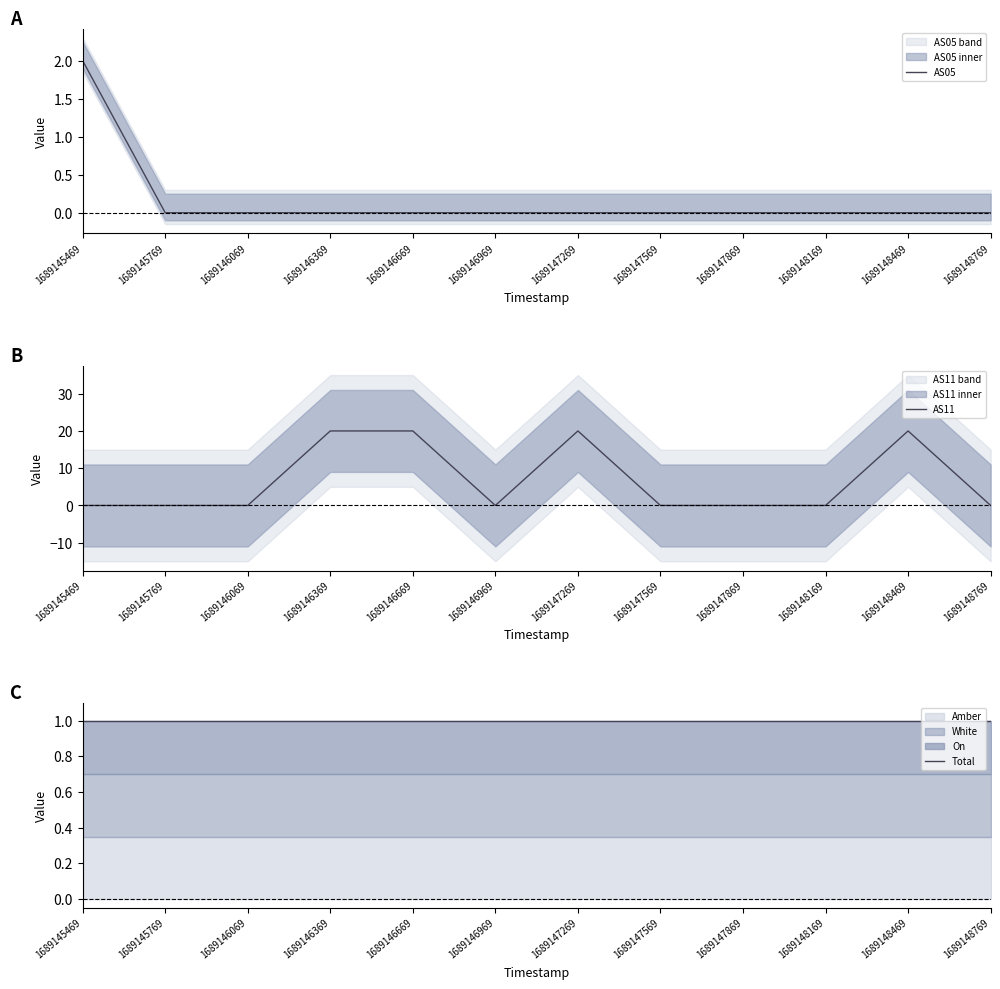

How many lines are shown in the chart?

3